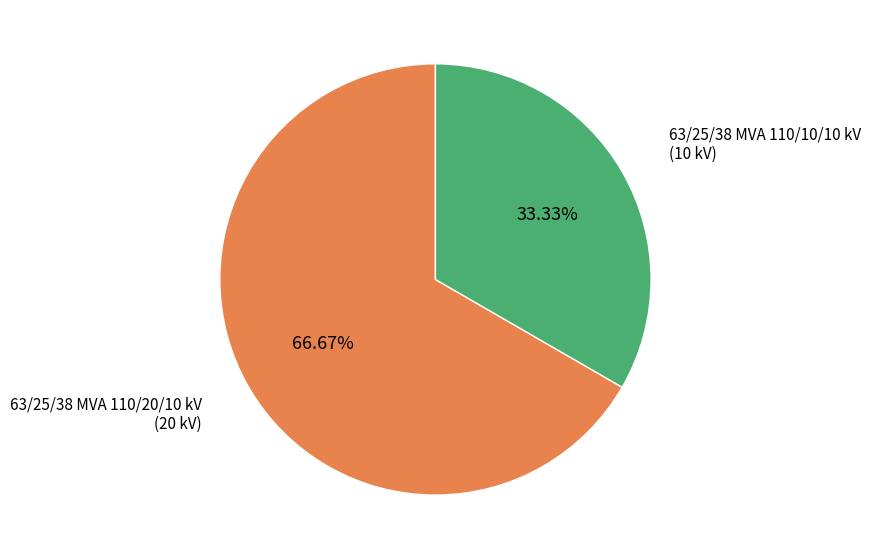

Rank the categories by value from lowest to highest.

63/25/38 MVA 110/10/10 kV, 63/25/38 MVA 110/20/10 kV